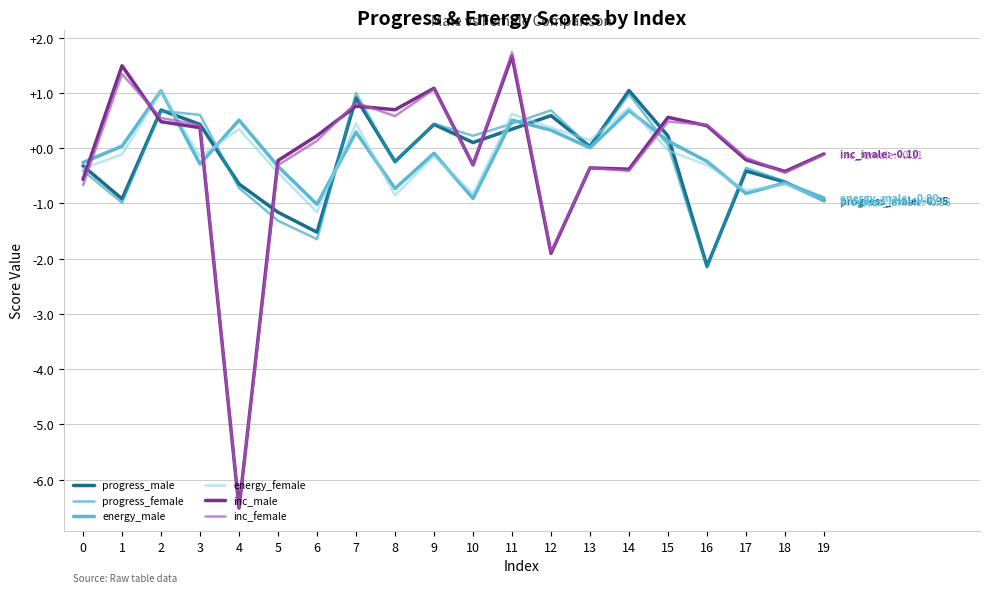

The value of energy_male at 16 is -0.2. True or false?

True